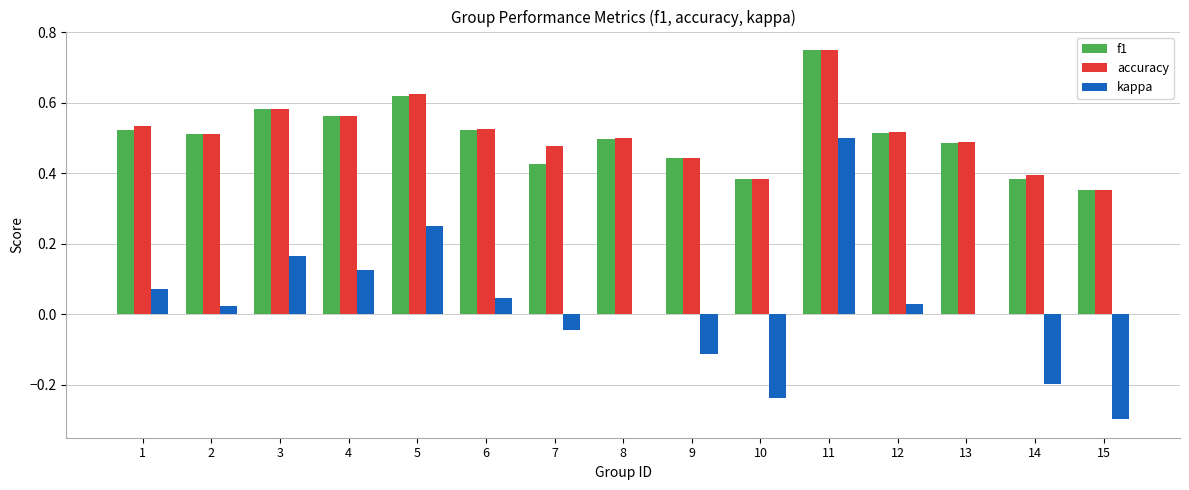

Which series has the largest range (max minus min)?

kappa